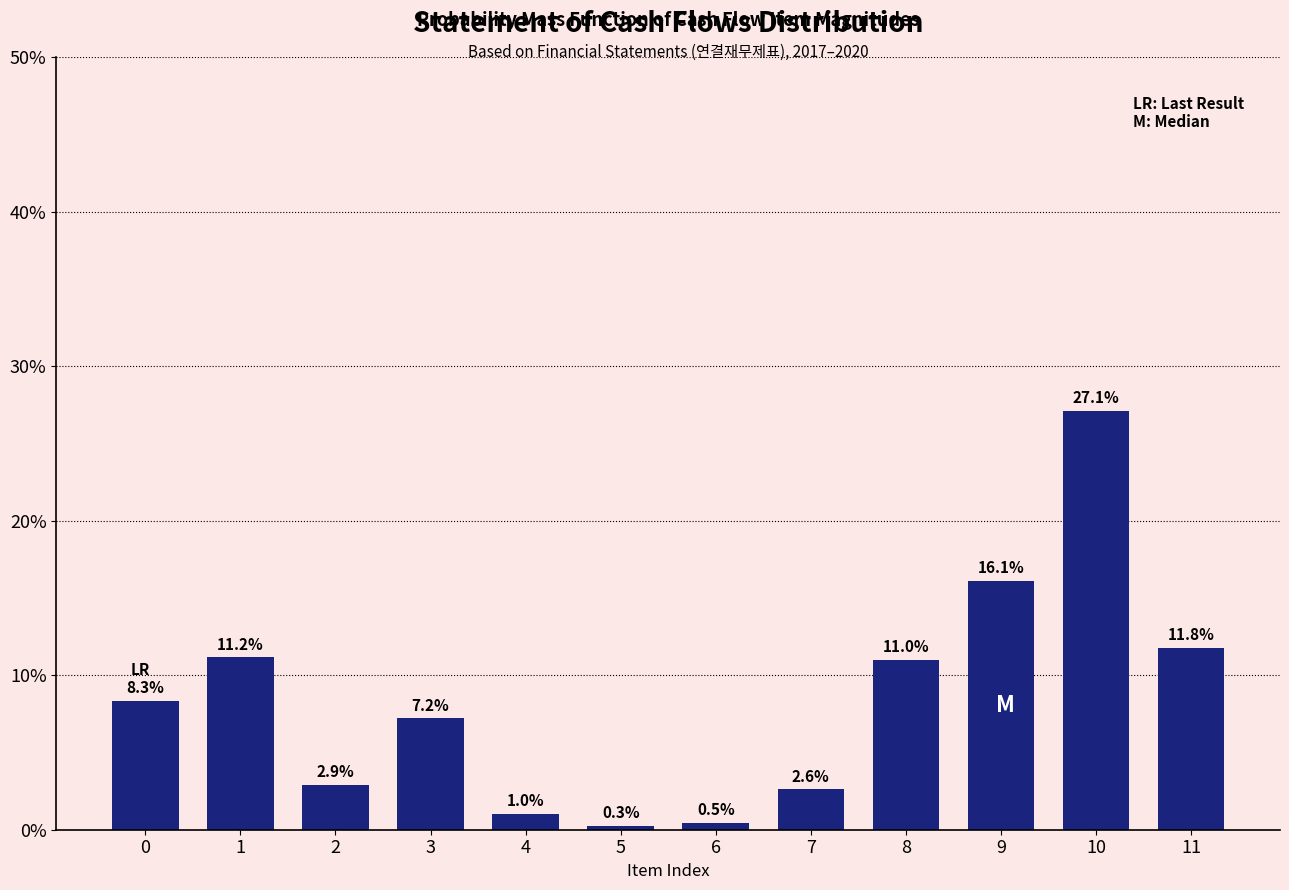

Reading left to right, list all the values displayed in this chart.

0=8.3	1=11.2	2=2.9	3=7.2	4=1.0	5=0.3	6=0.5	7=2.6	8=11.0	9=16.1	10=27.1	11=11.8